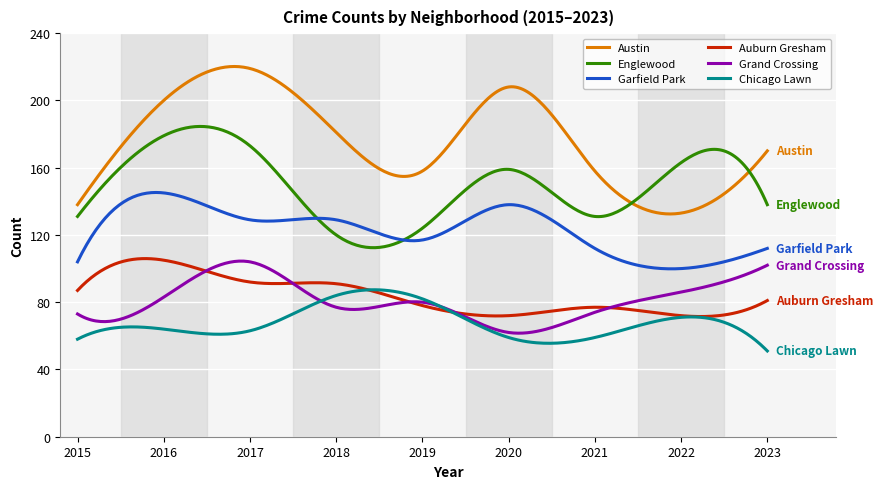

What is the greatest value displayed?

220.2